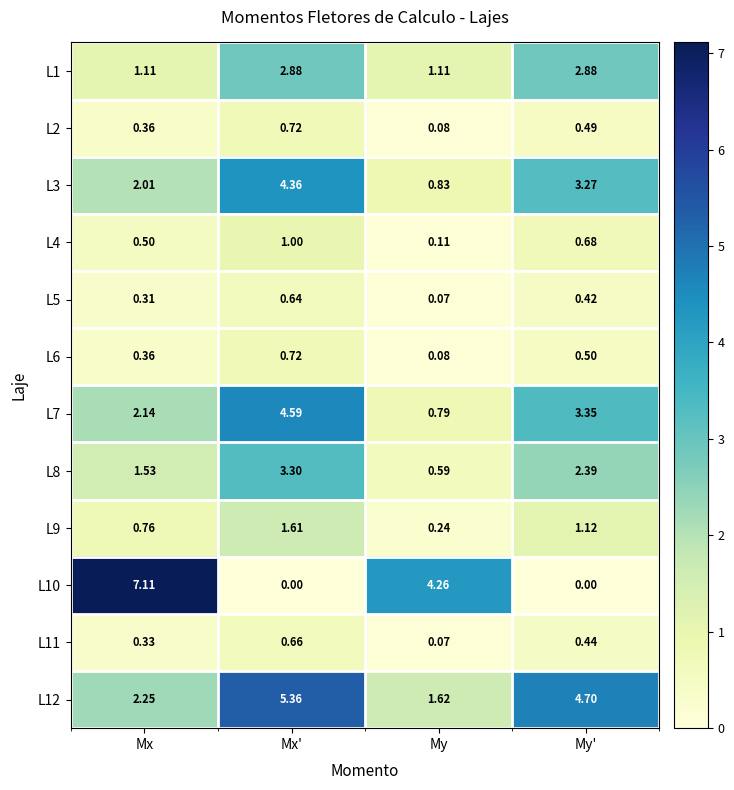

Is the value of L1 at My' greater than the value of L4 at Mx?

Yes